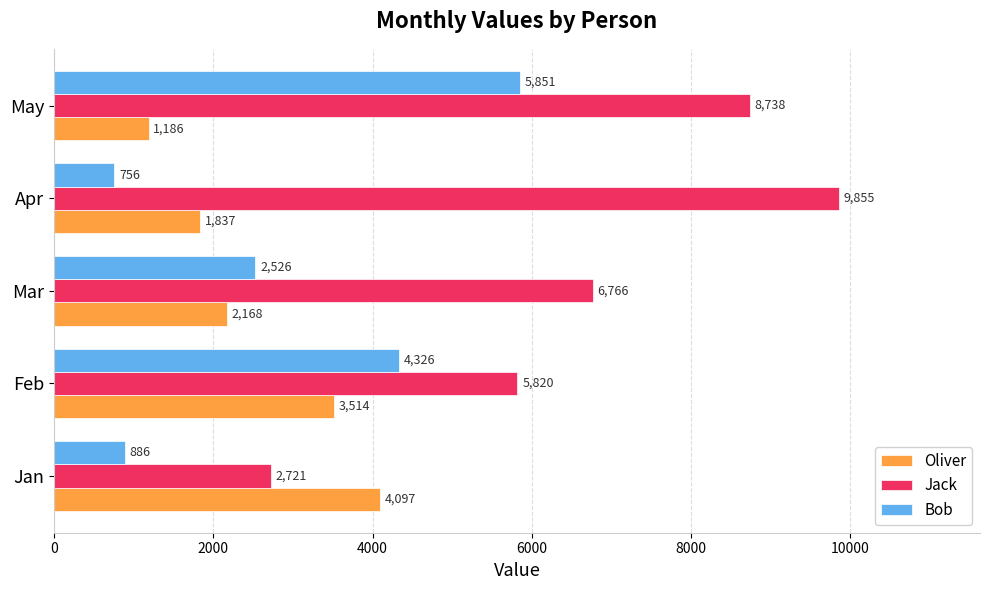

How many Jack values are between 5820 and 8738?

3